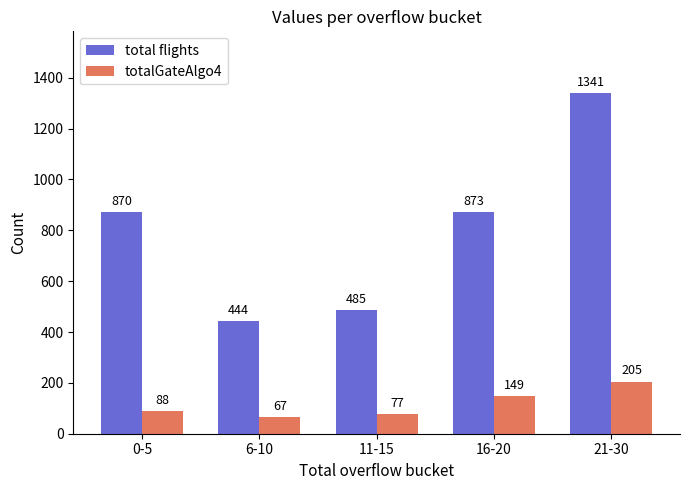

Between 0-5 and 16-20, which series saw the biggest shift?

totalGateAlgo4